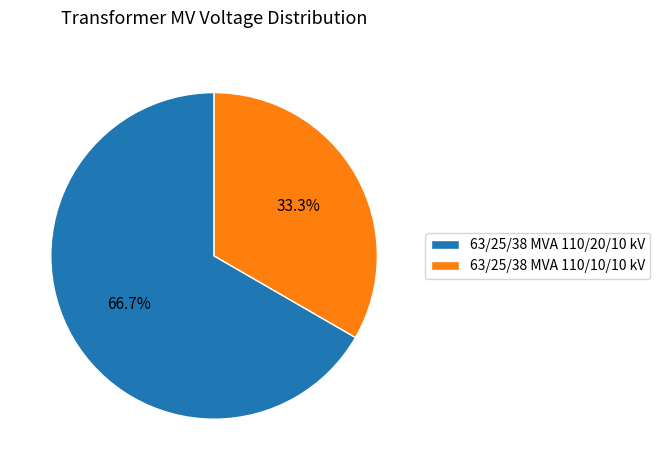

Which slice is the largest?

63/25/38 MVA 110/20/10 kV